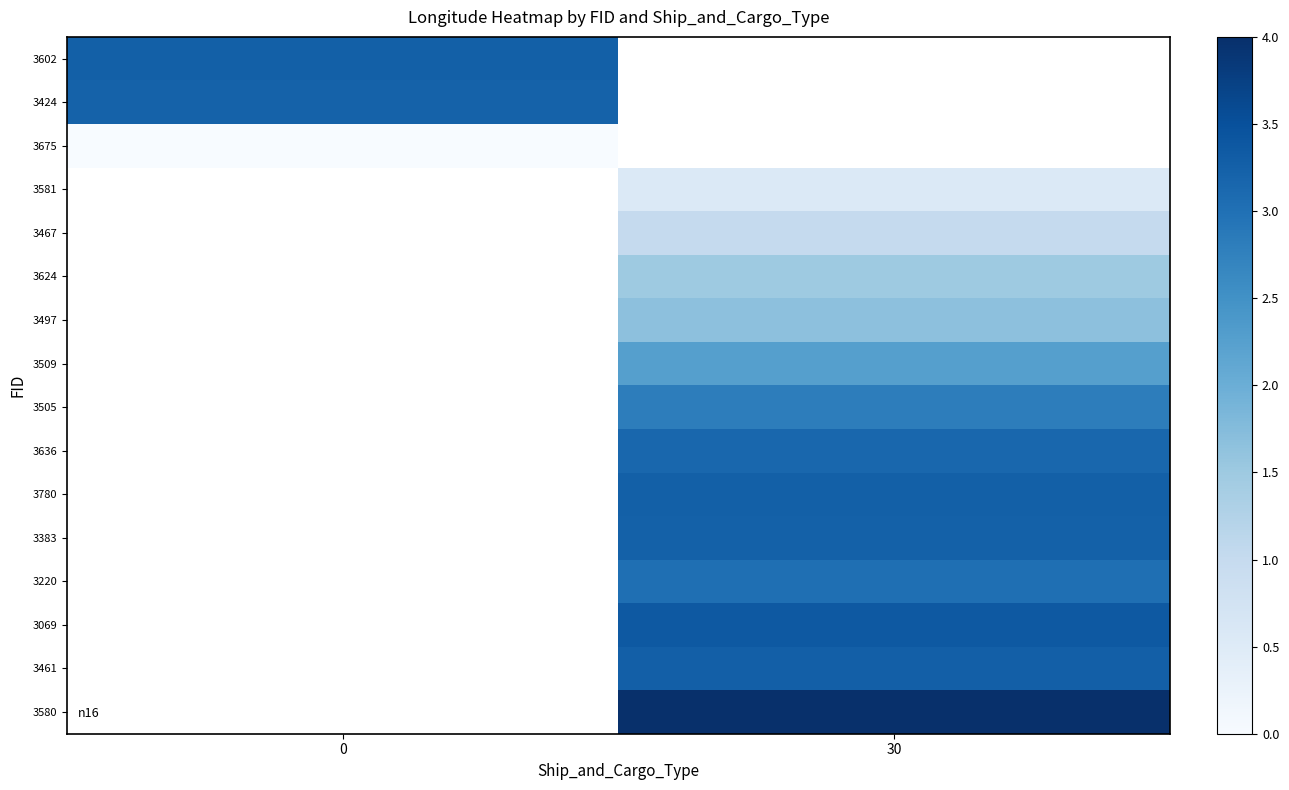

Is it true that 3505 equals 4.6 at 30?

False